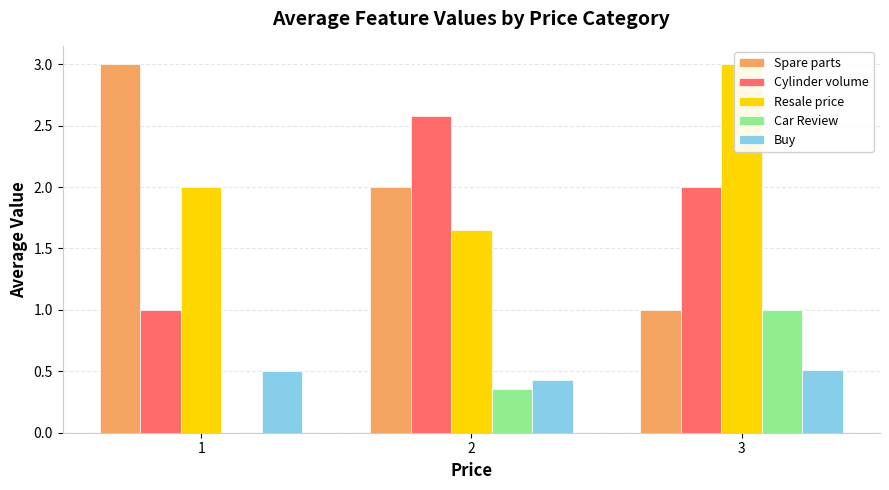

Is it true that Buy equals 0.4 at 2?

True